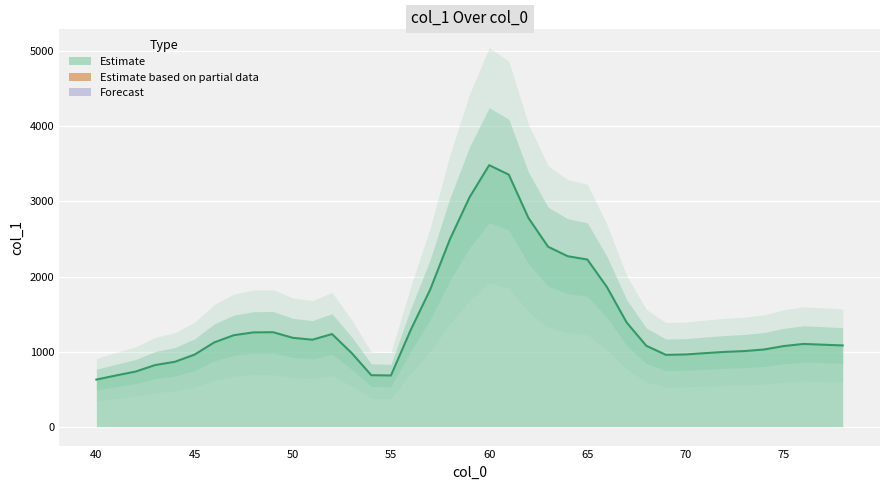

True or false: the data shows 1077.3 at 68.

True